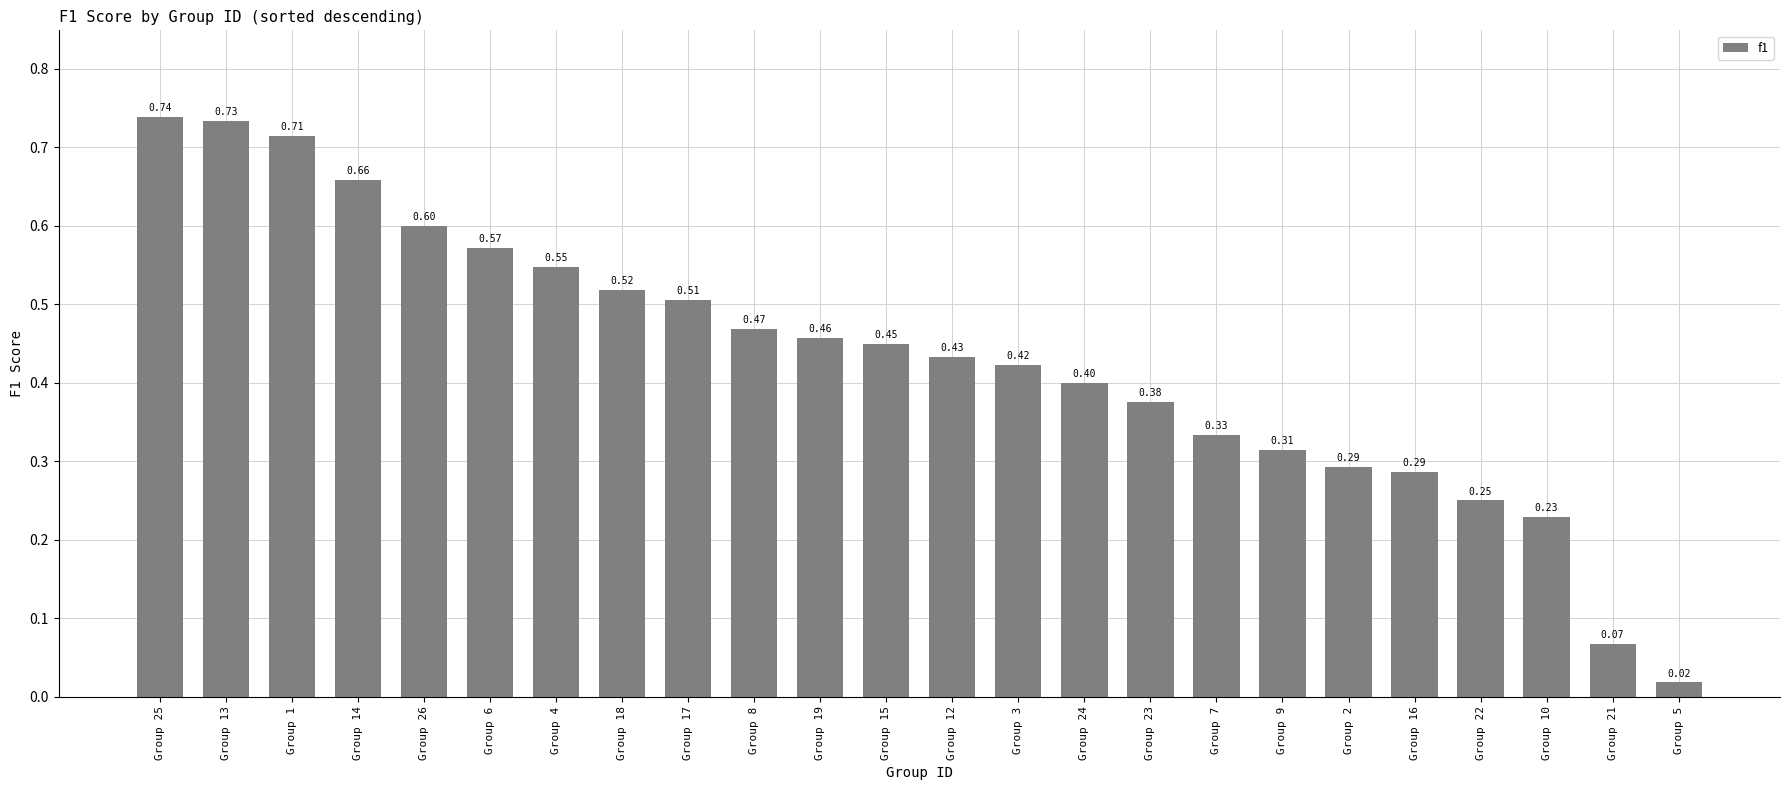

Which has a higher value, Group 24 or Group 17?

Group 17